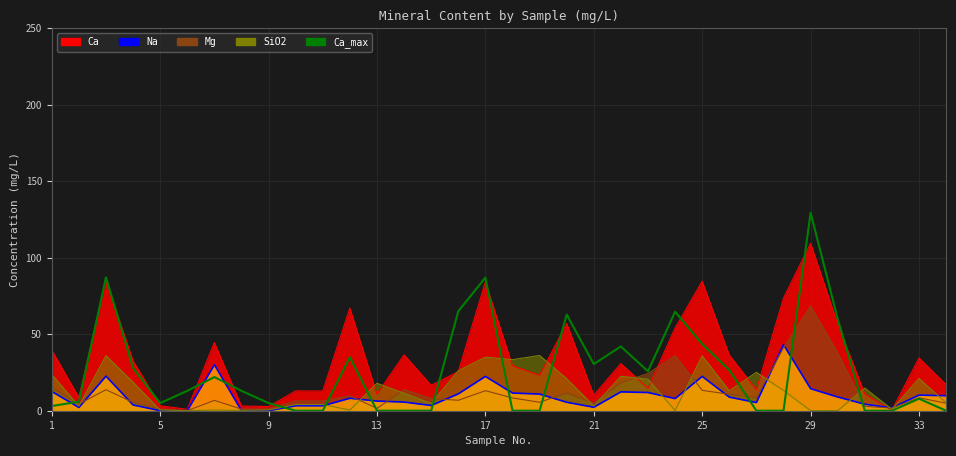

How many positive values are there?

22